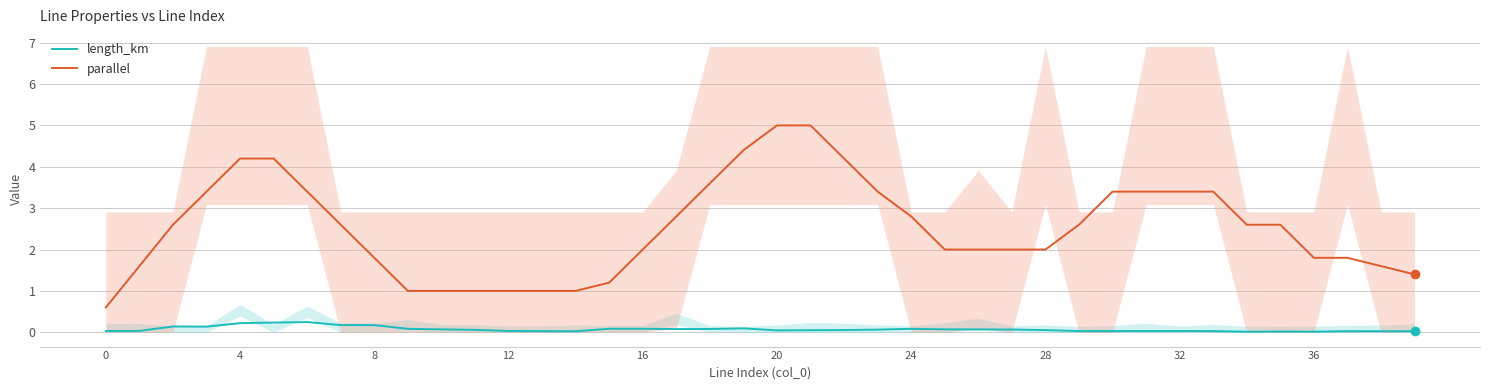

What is the label of the 23rd point from the left?

22